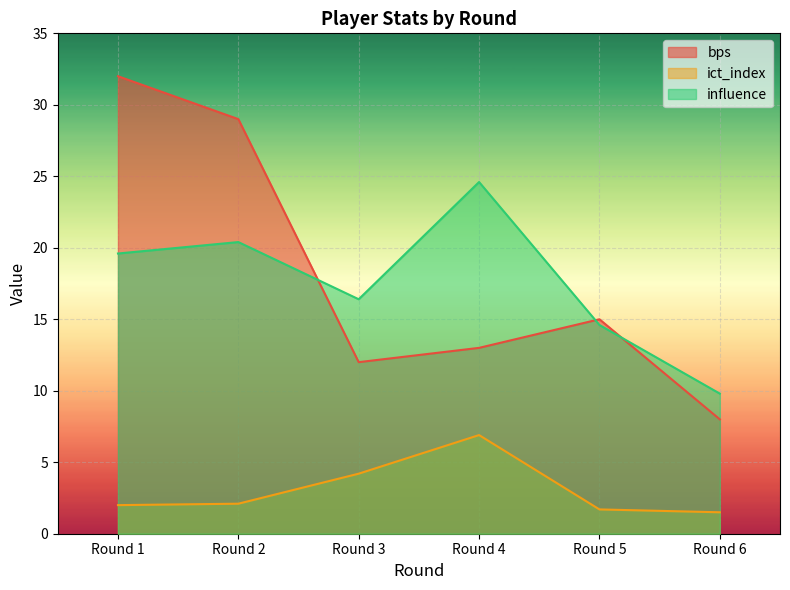

What is the sum of the bps values at Round 6 and Round 3?

20.0